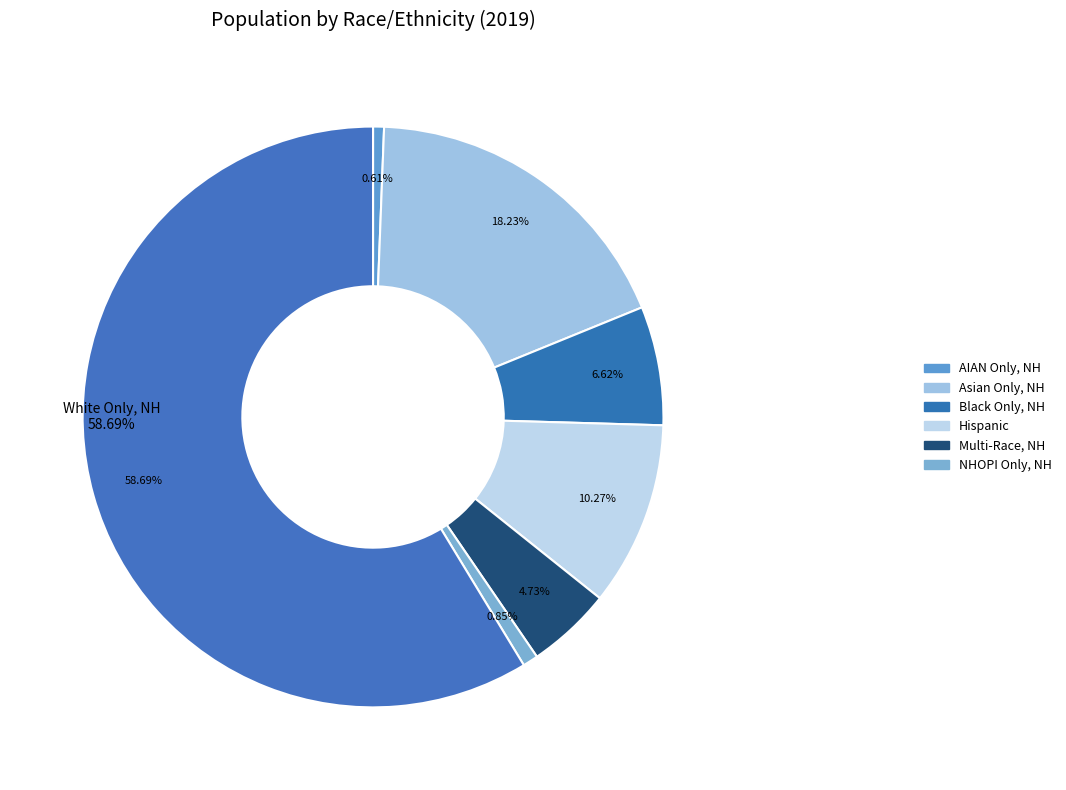

What is the smallest slice in the pie chart?

AIAN Only, NH